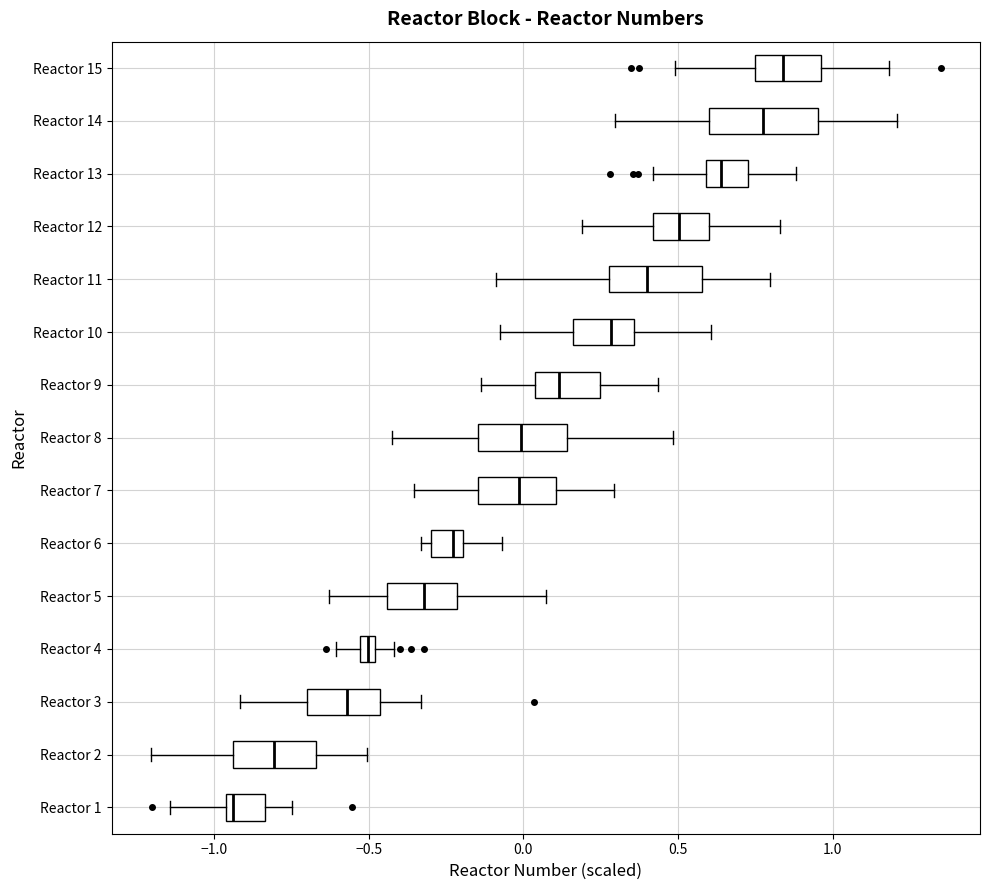

Which box is the widest, from its left edge to its right edge?

Reactor 14